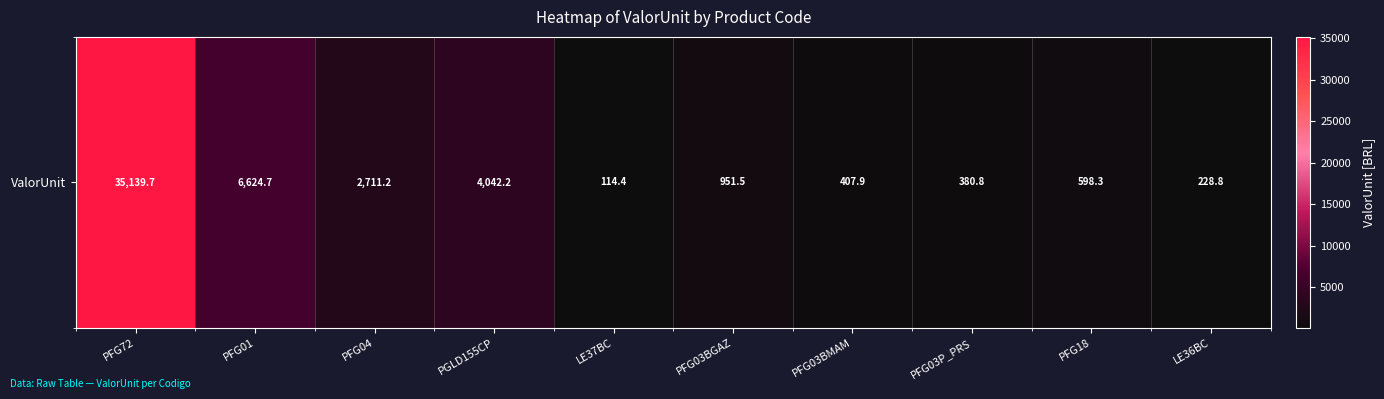

What is the change in value from PFG72 to PGLD155CP?

-31097.5